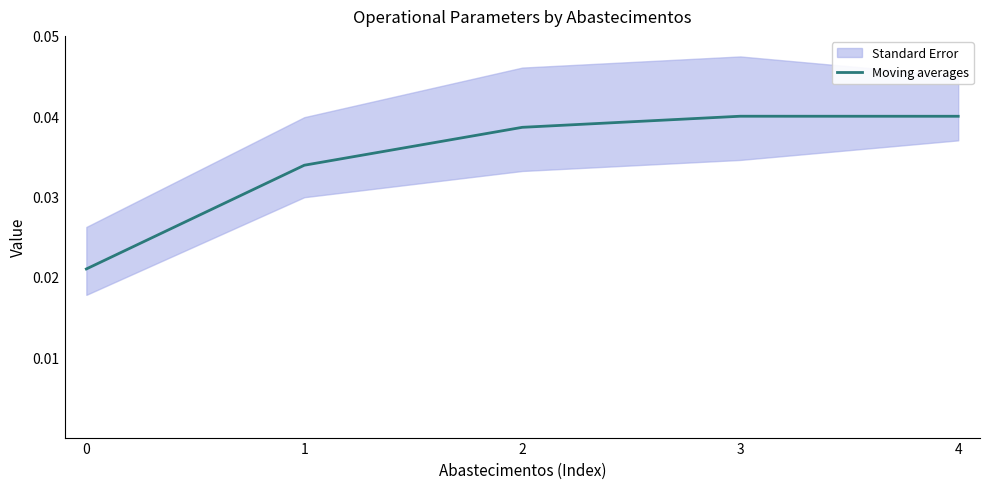

The chart shows a value of 0.0 at 3. True or false?

True